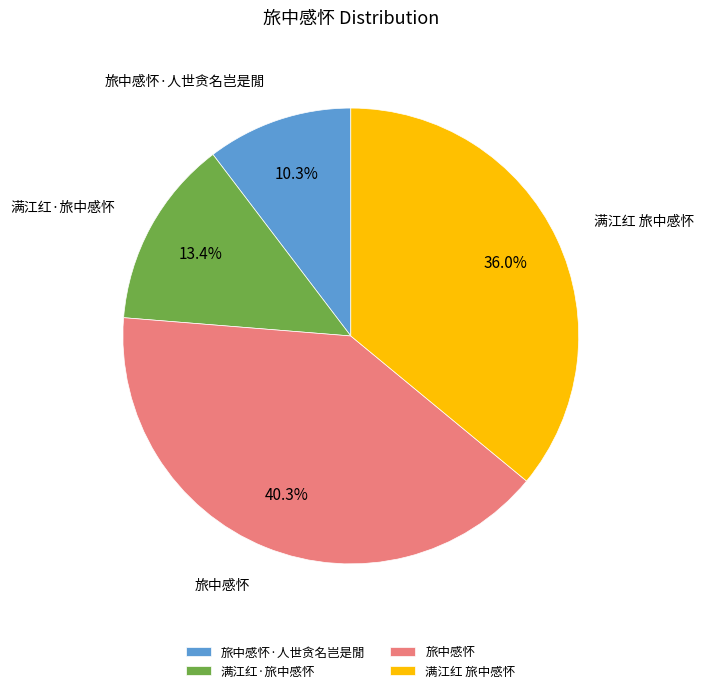

To the nearest percent, what is the difference between the 旅中感怀·人世贪名岂是閒 and 满江红 旅中感怀 slice percentages?

26%